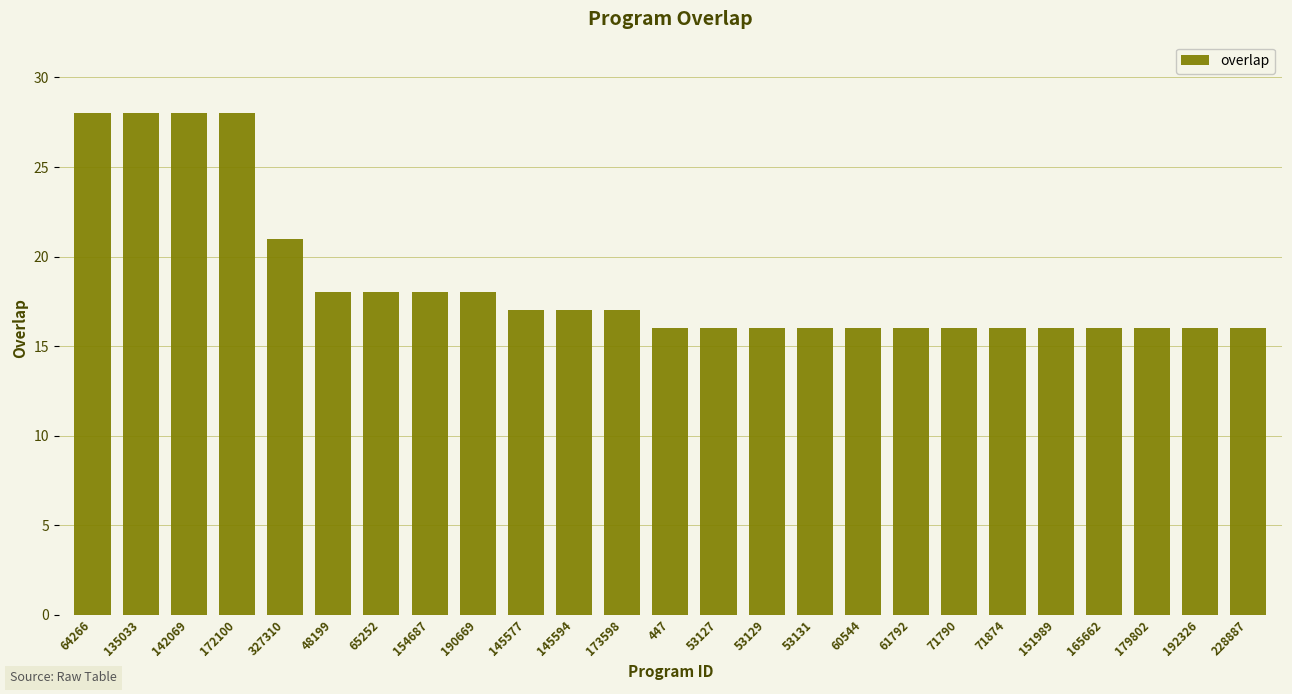

How many categories are shown in the chart?

25